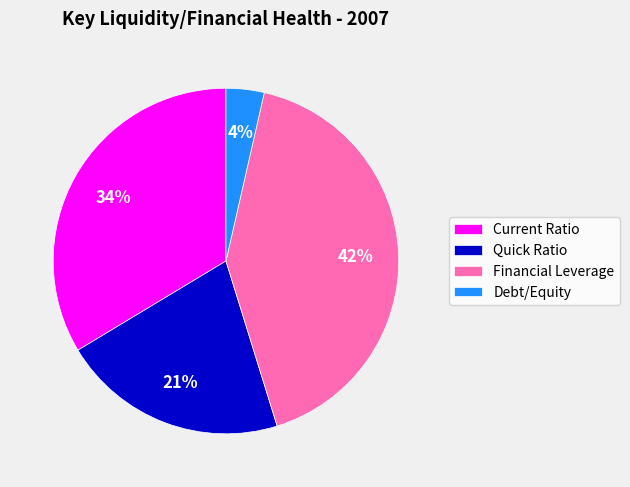

Does Financial Leverage account for over 50% of the chart?

No